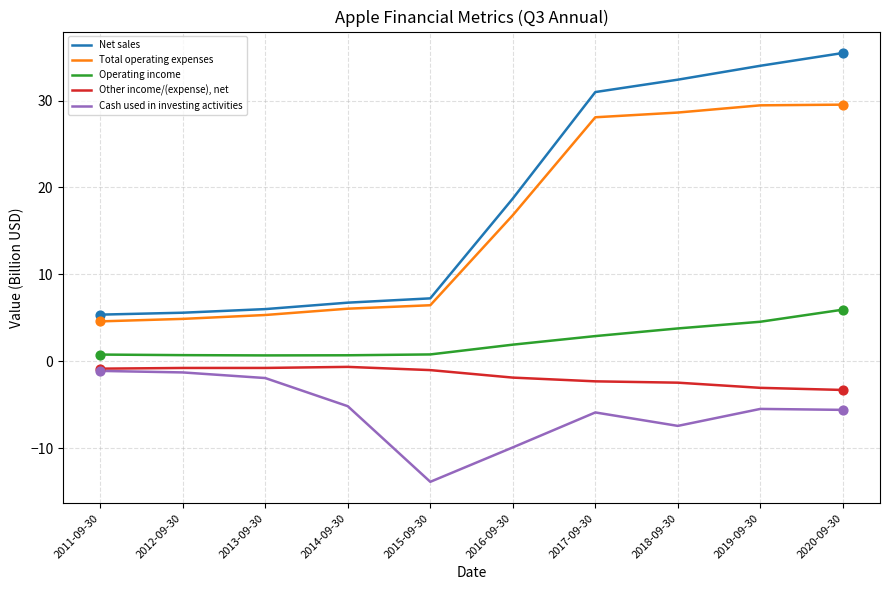

Between 2015-09-30 and 2018-09-30, which series saw the biggest shift?

Net sales